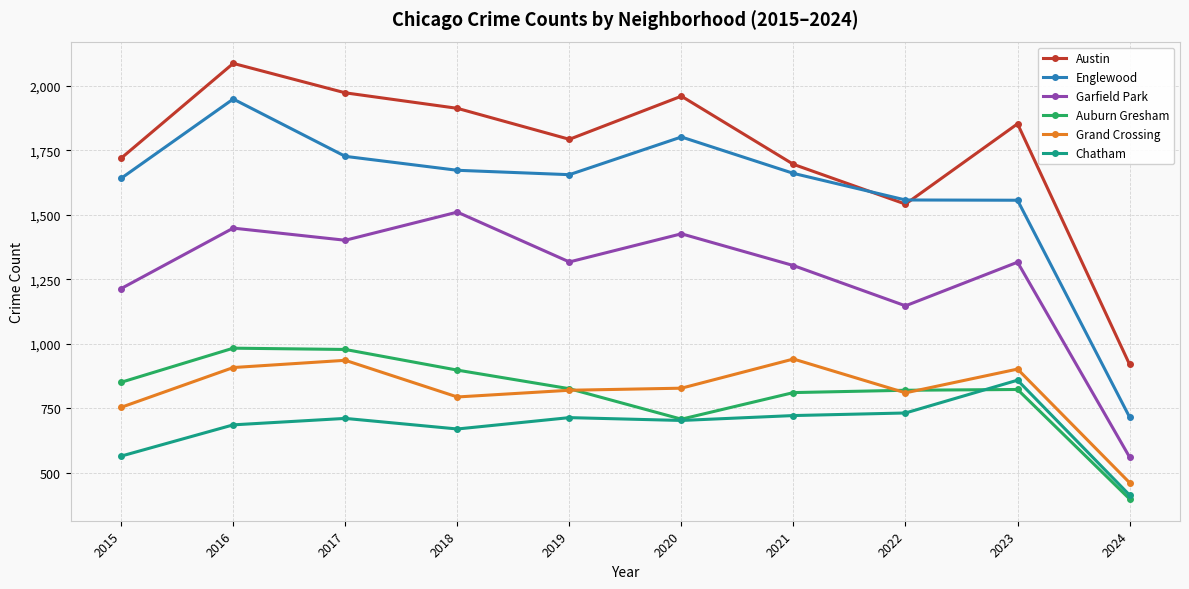

What is the value of the Garfield Park point at the 4th from the left?

1510